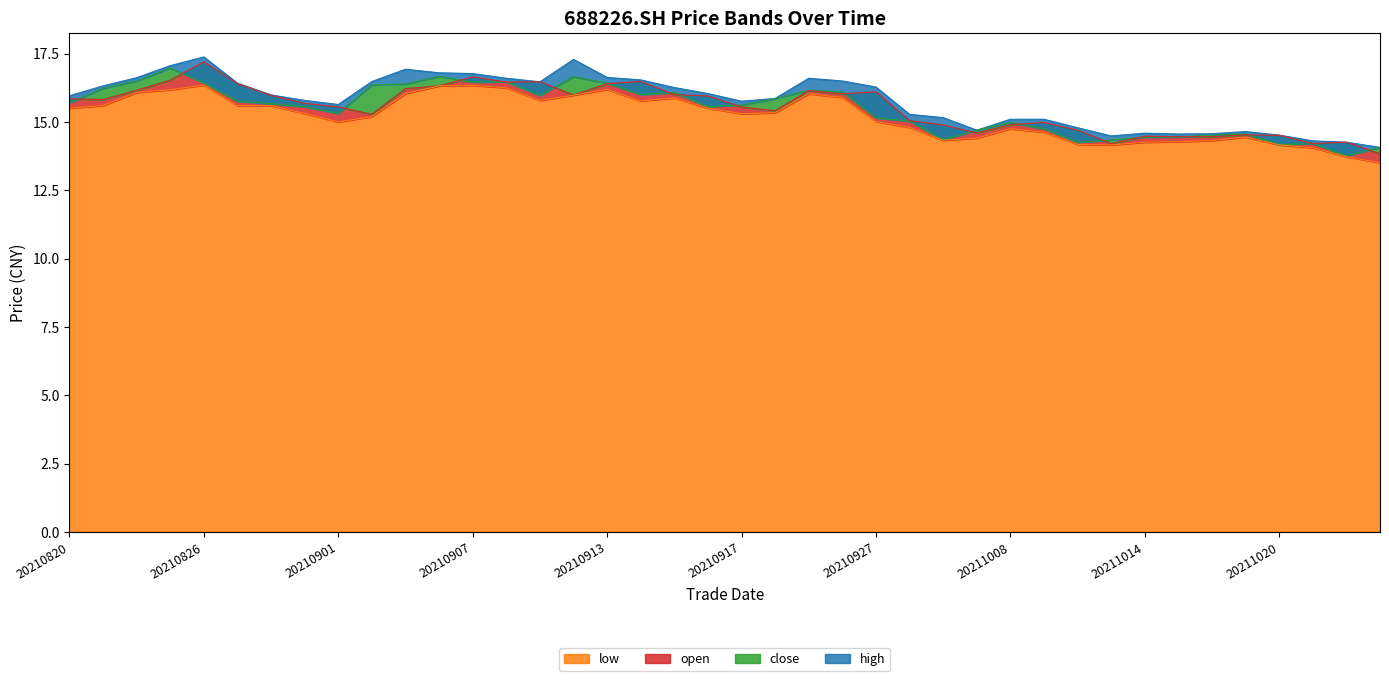

What is the value of the close point at the 3rd from the left?

16.5